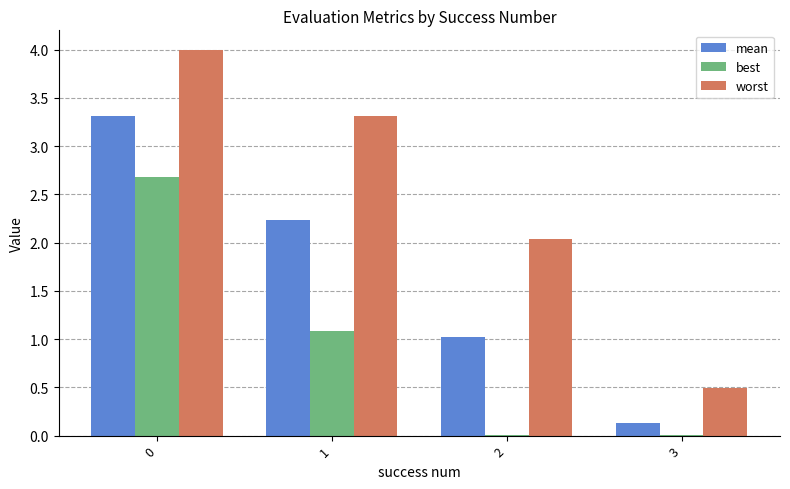

What is the sum of the worst values at 0 and 3?

4.5